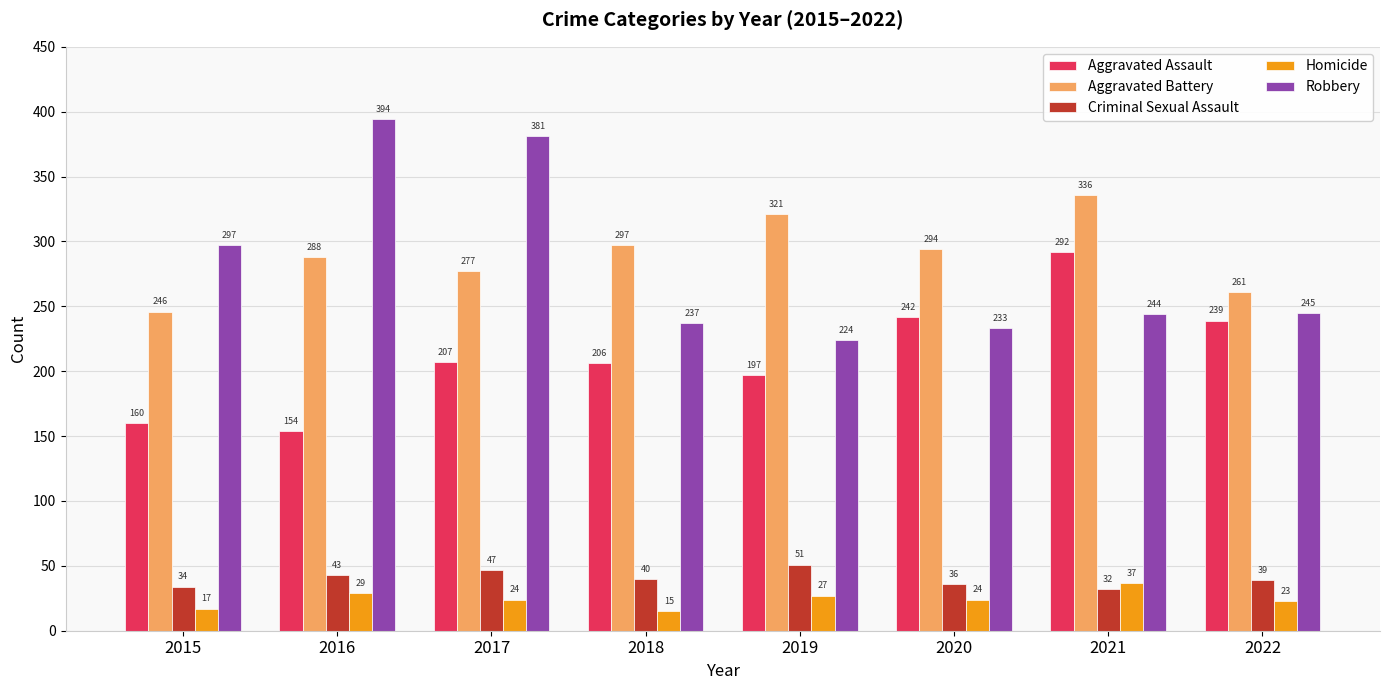

The Criminal Sexual Assault series shows 32 at 2019. True or false?

False